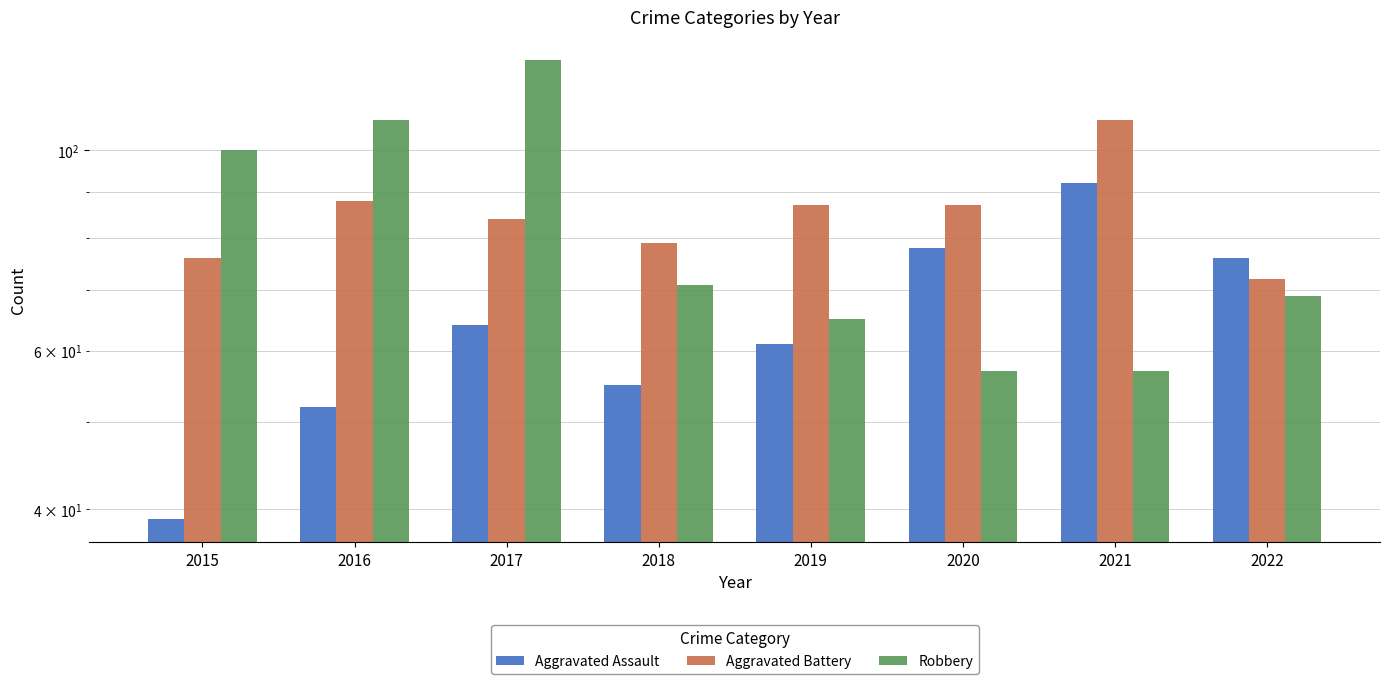

Reading right to left, extract all data points from this chart.

Aggravated Assault: 76	92	78	61	55	64	52	39
Aggravated Battery: 72	108	87	87	79	84	88	76
Robbery: 69	57	57	65	71	126	108	100